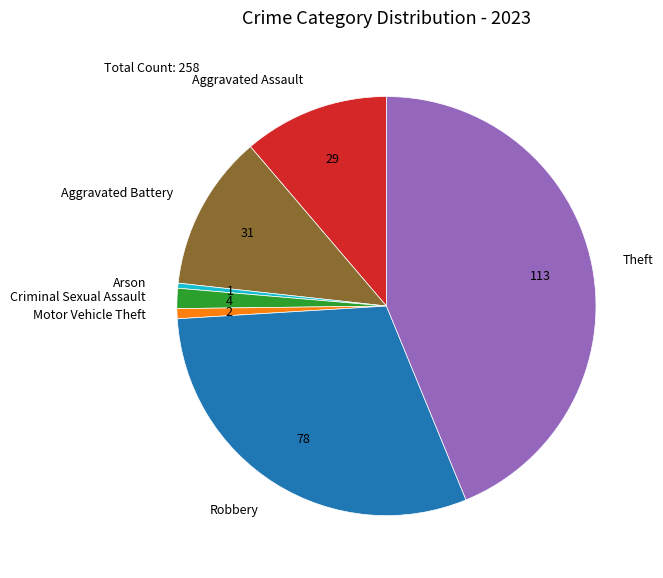

The Motor Vehicle Theft slice represents 1% of the pie. True or false?

True